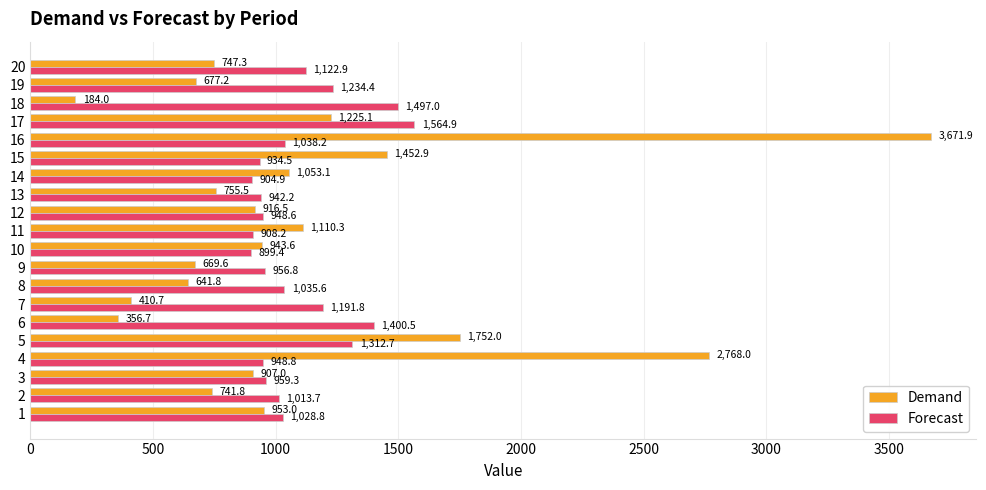

Which category has the lowest value in the Forecast series?

10